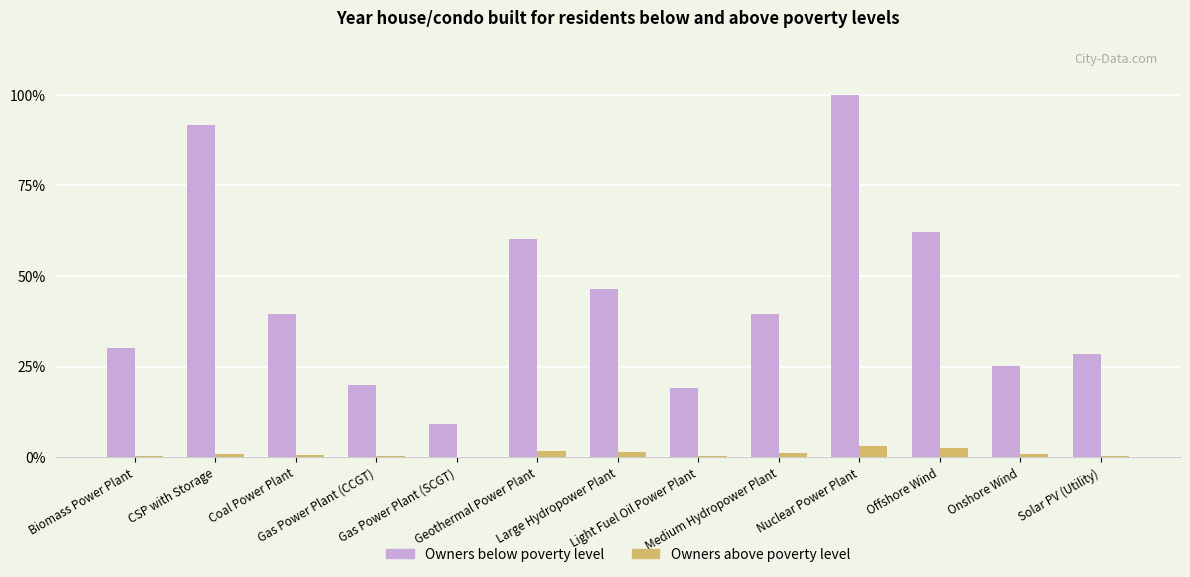

Are the bars grouped side by side (vs. stacked)?

Yes